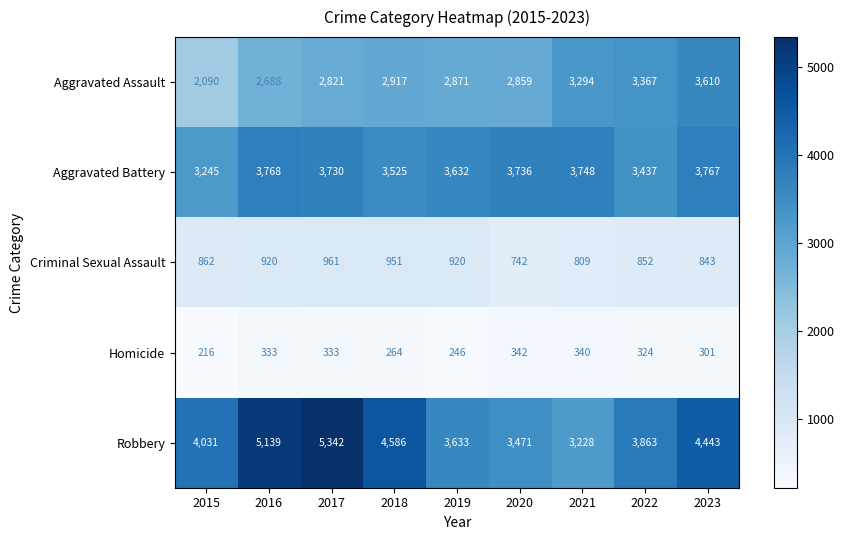

List the labels in order of Aggravated Battery value, largest first.

2016, 2023, 2021, 2020, 2017, 2019, 2018, 2022, 2015